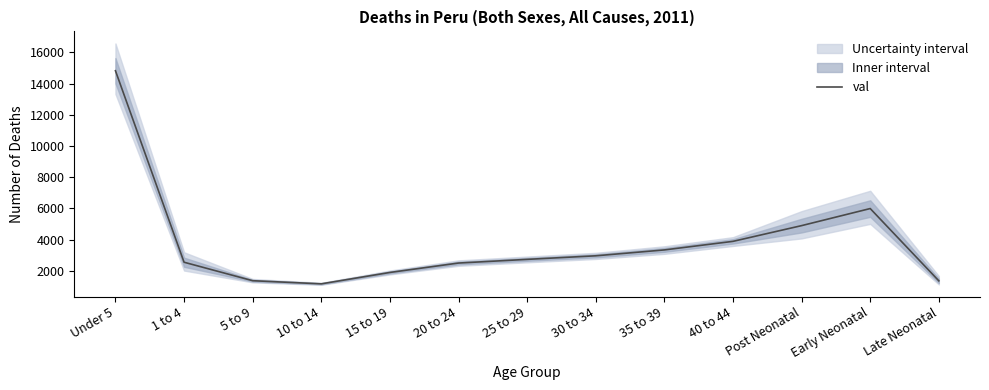

Count the number of categories in the chart.

13